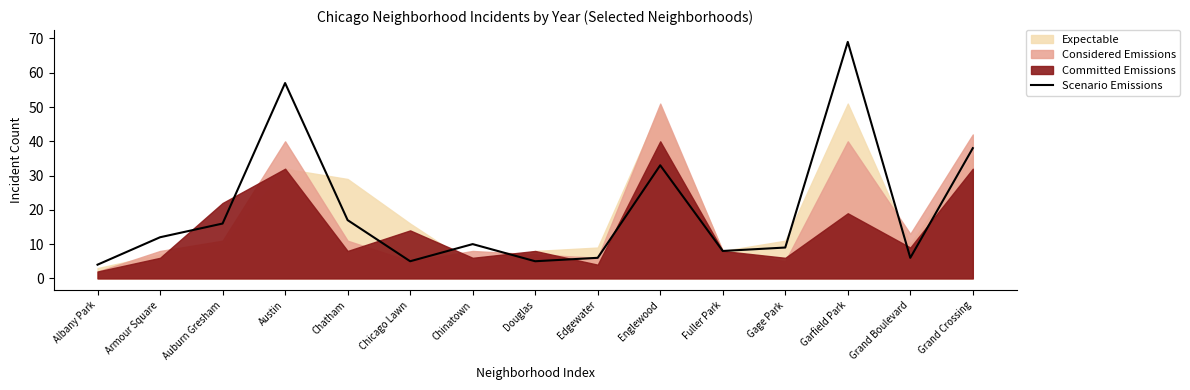

True or false: the data has more than 2 interior local peaks.

True